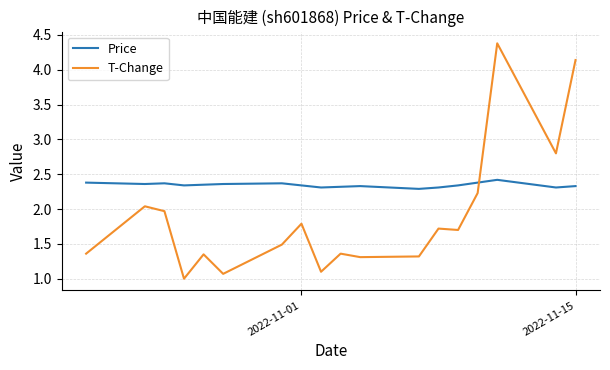

Which series has the largest range (max minus min)?

T-Change